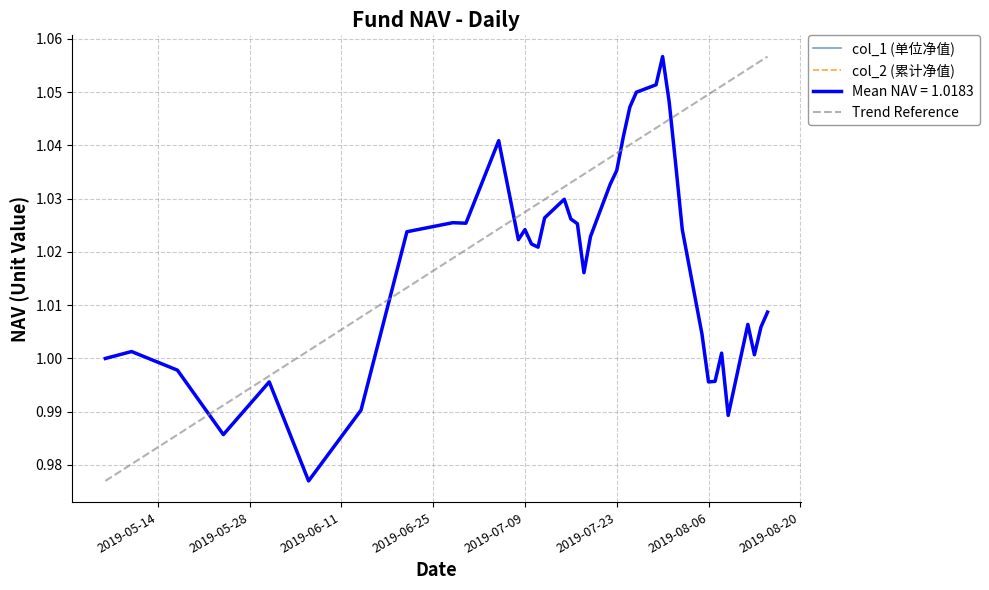

What is the label of the 27th point from the right?

2019-07-10